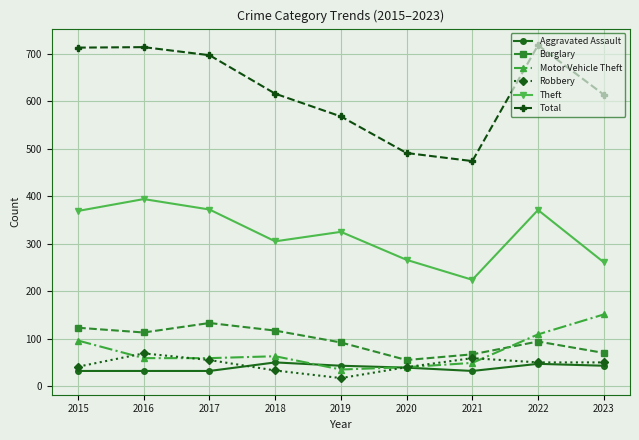

Which category has the highest value in the Theft series?

2016